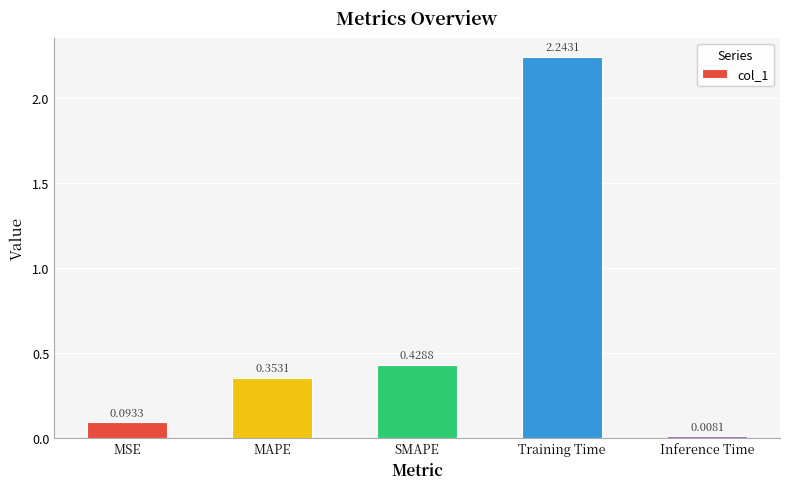

What position from the left is MSE?

1